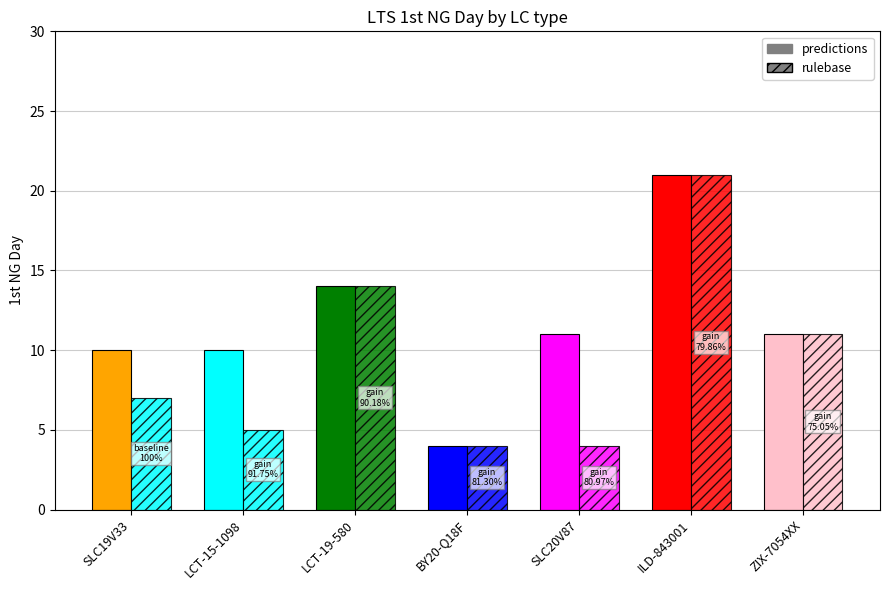

Is the value of predictions at SLC19V33 greater than the value of rulebase at ZIX-7054XX?

No